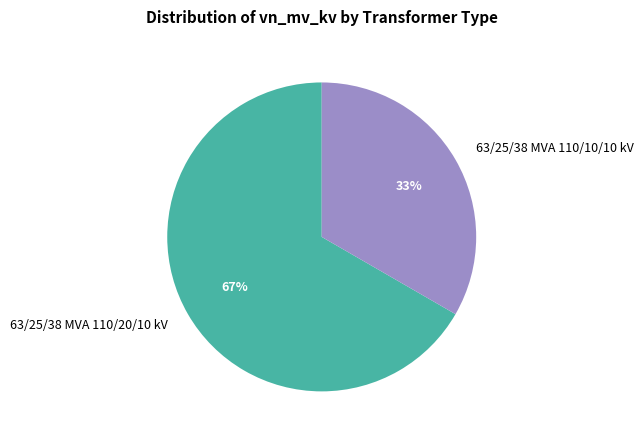

Between 63/25/38 MVA 110/20/10 kV and 63/25/38 MVA 110/10/10 kV, which is larger?

63/25/38 MVA 110/20/10 kV